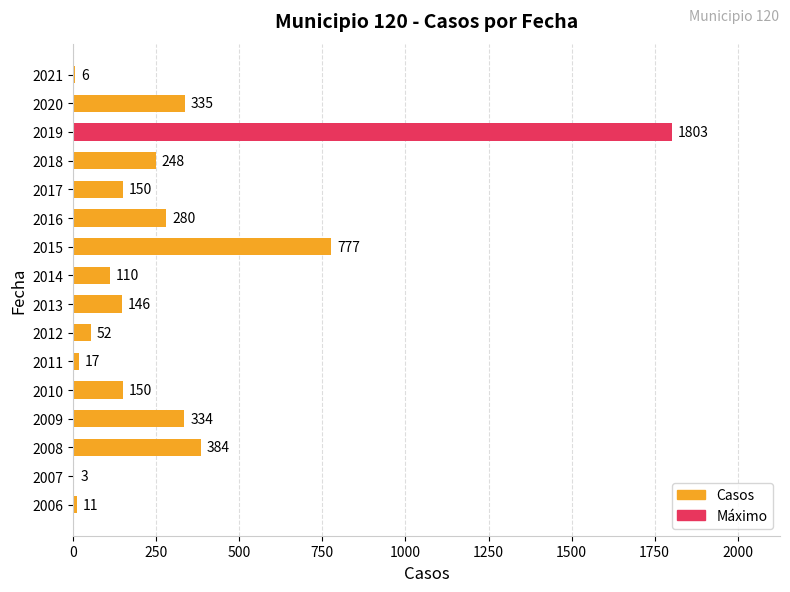

Reading top to bottom, extract all data points from this chart.

2021=6	2020=335	2019=1803	2018=248	2017=150	2016=280	2015=777	2014=110	2013=146	2012=52	2011=17	2010=150	2009=334	2008=384	2007=3	2006=11